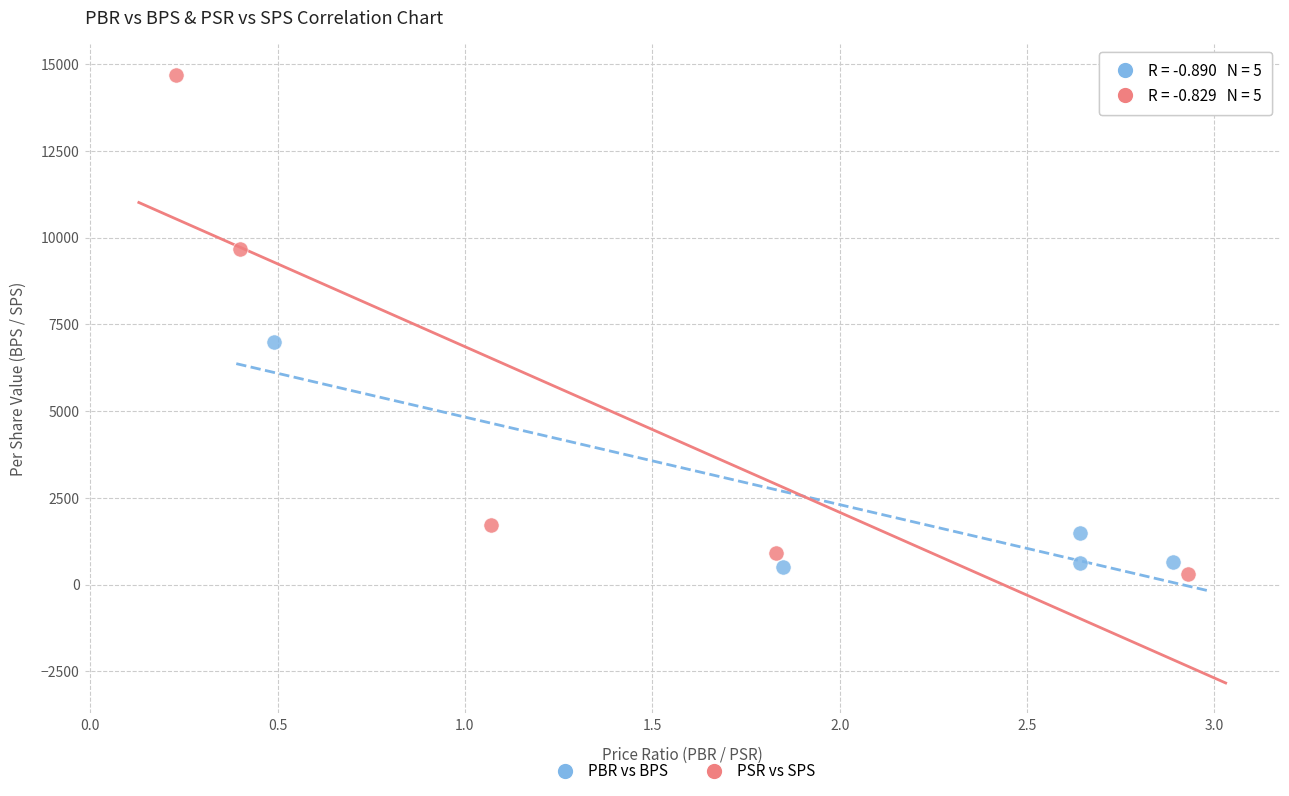

Which series has the largest Y range (max minus min)?

PSR vs SPS